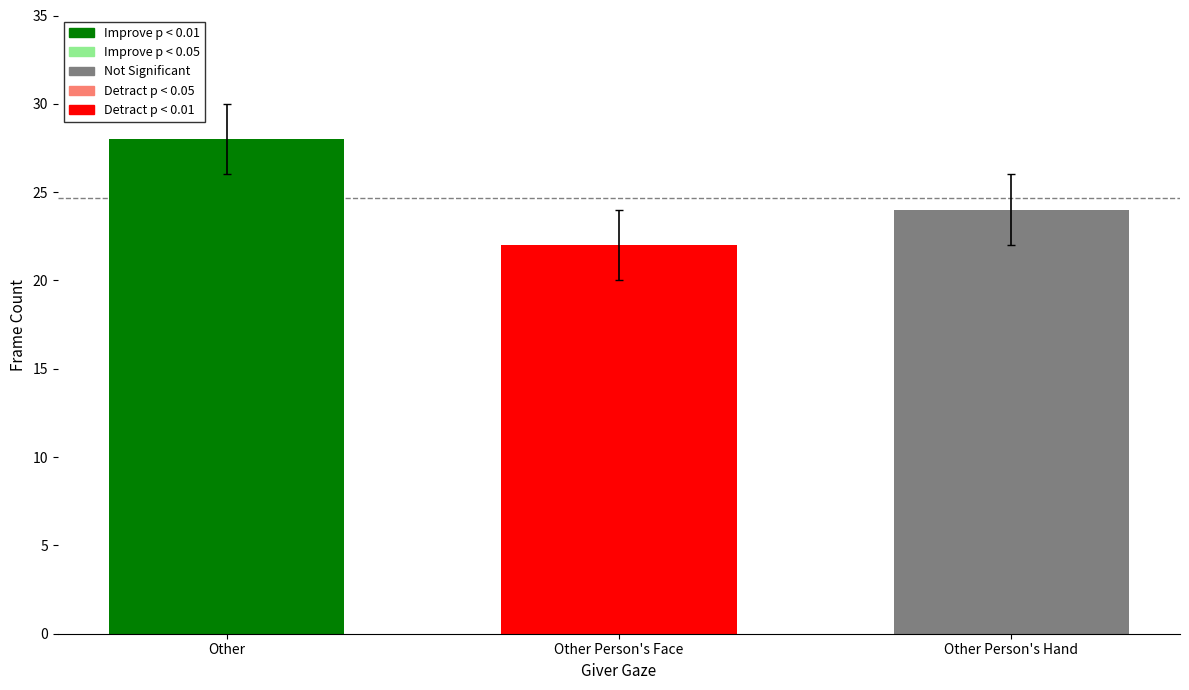

What value does the data have at Other?

28